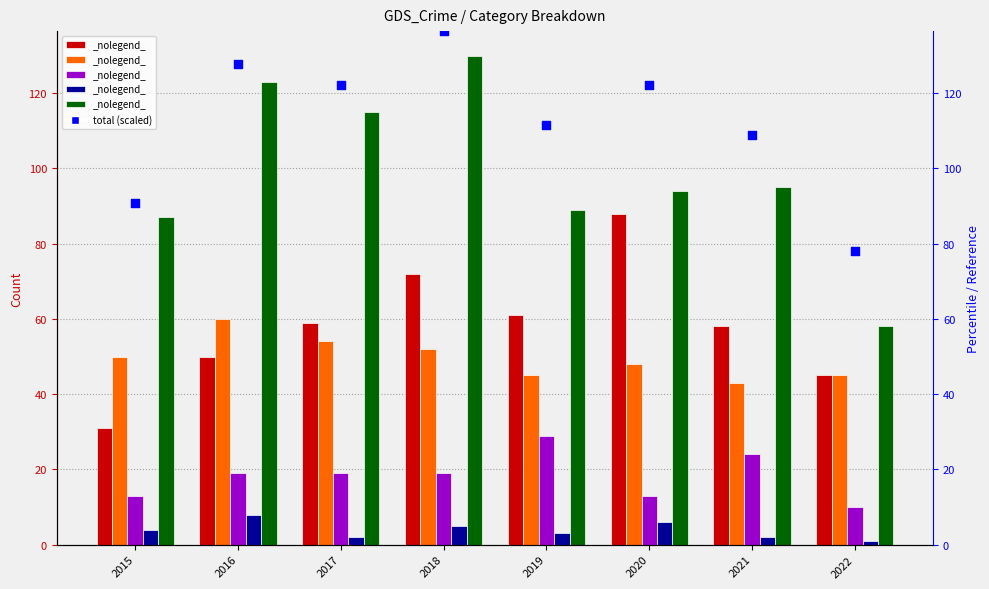

At how many categories does at least one series exceed 118?

4